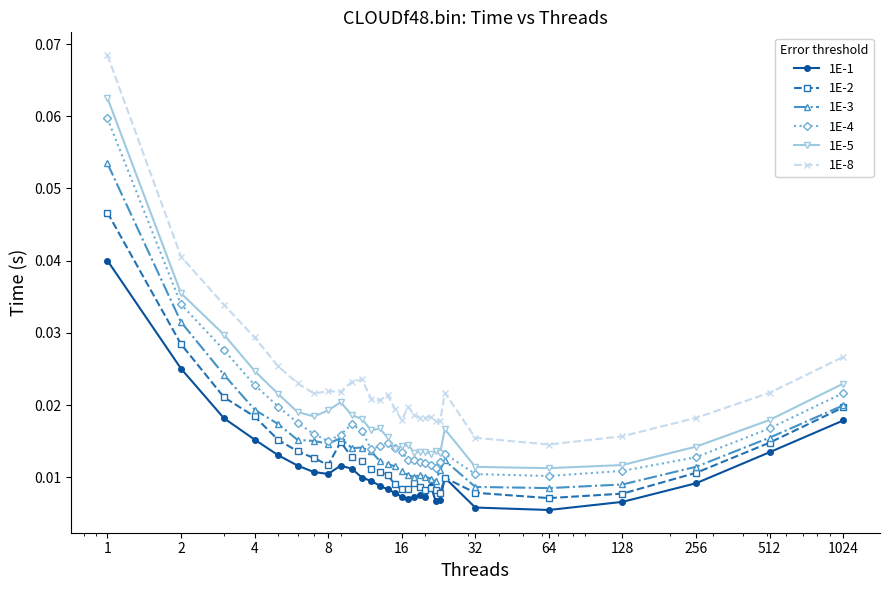

List the series in order of their overall mean, highest first.

1E-8, 1E-5, 1E-4, 1E-3, 1E-2, 1E-1